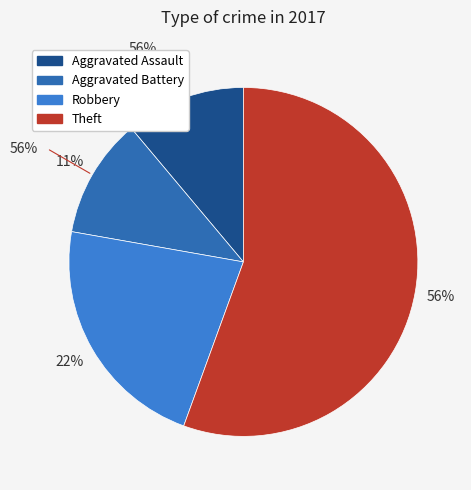

Is it true that Robbery is 22% of the pie?

True